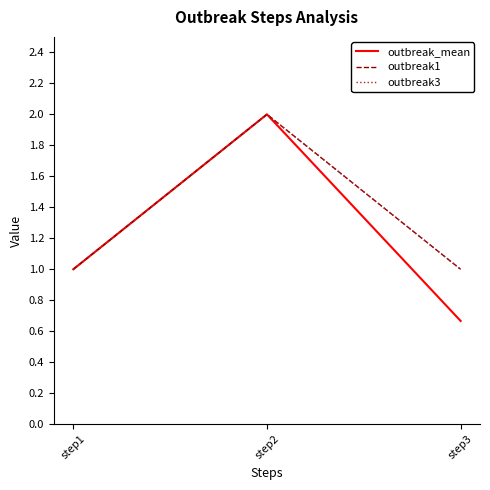

Is this an area chart (filled region under the line)?

No